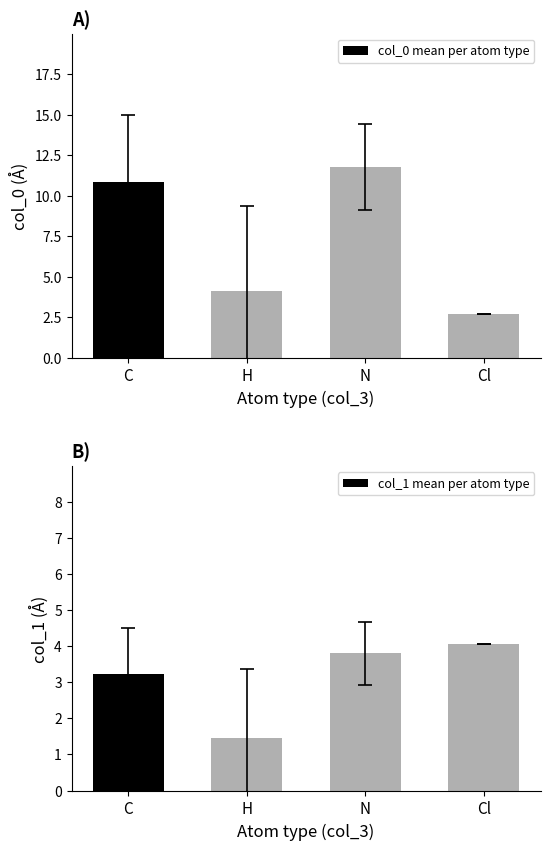

What is the highest value of the col_1 mean per atom type series?

4.1